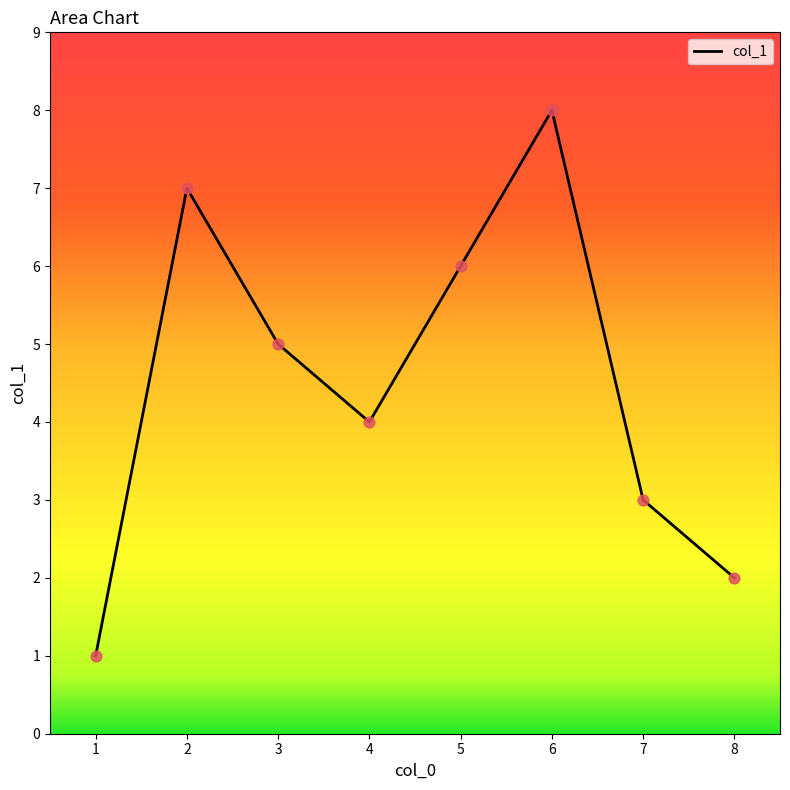

Which has a higher value, 1 or 8?

8